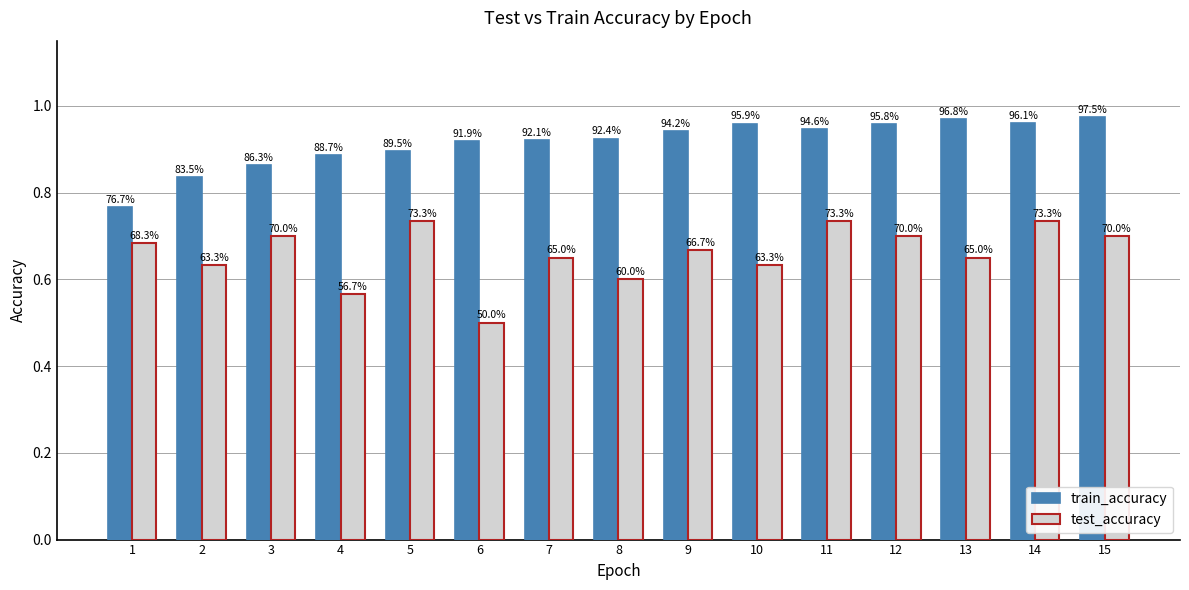

What is the difference between the maximum and second lowest values in the train_accuracy series?

0.1